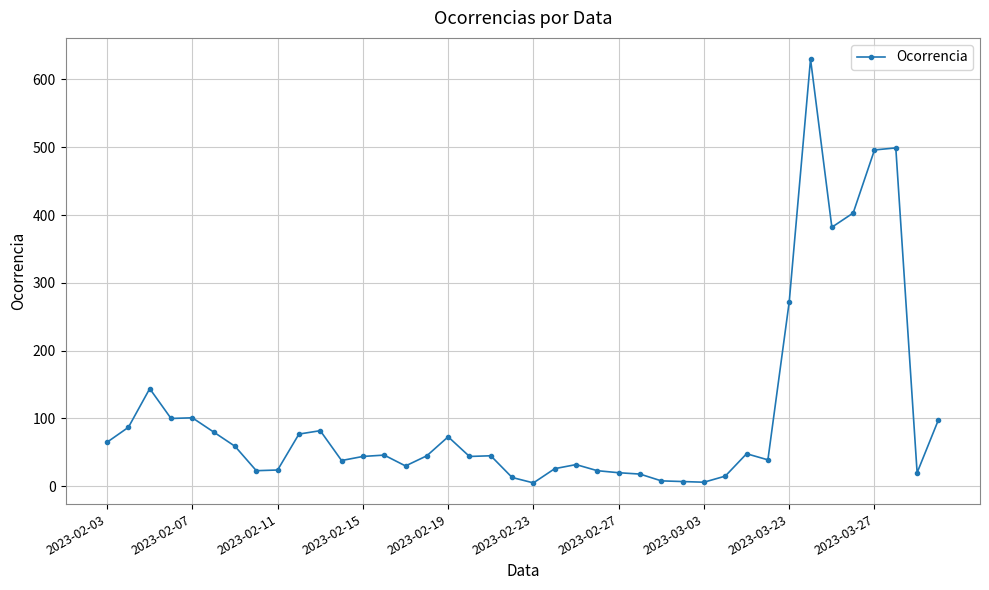

What is the value of the 24th point from the left?

23